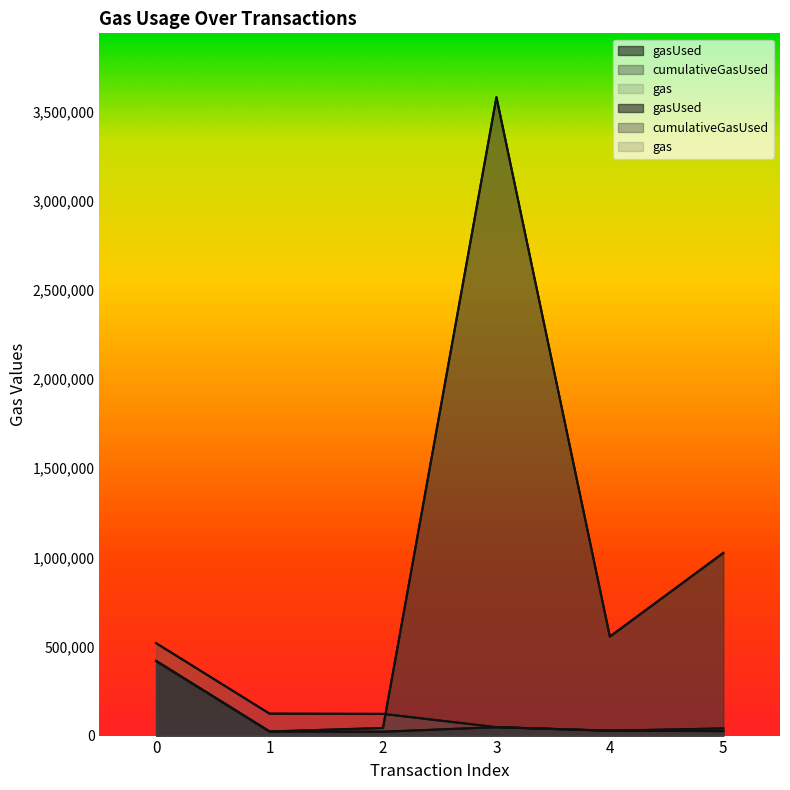

Which series has the widest spread of values?

cumulativeGasUsed